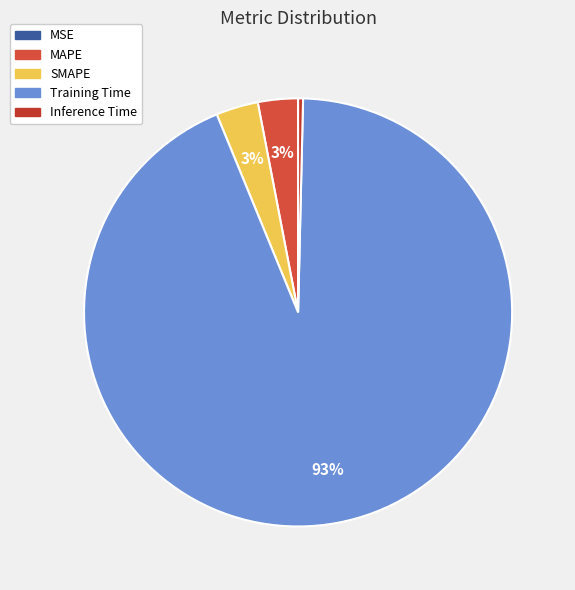

The SMAPE slice represents 1% of the pie. True or false?

False